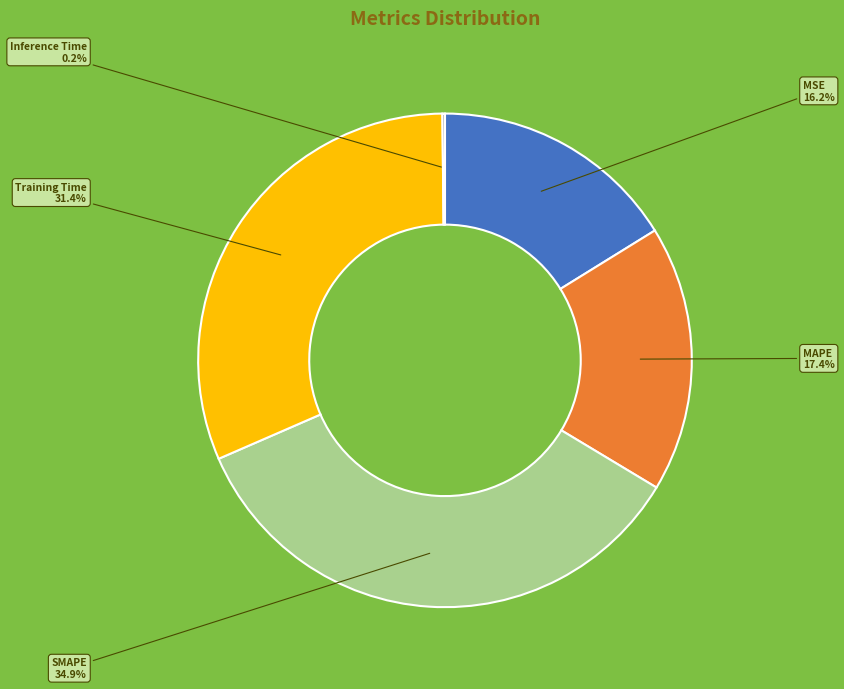

Is it true that SMAPE is 35% of the pie?

True